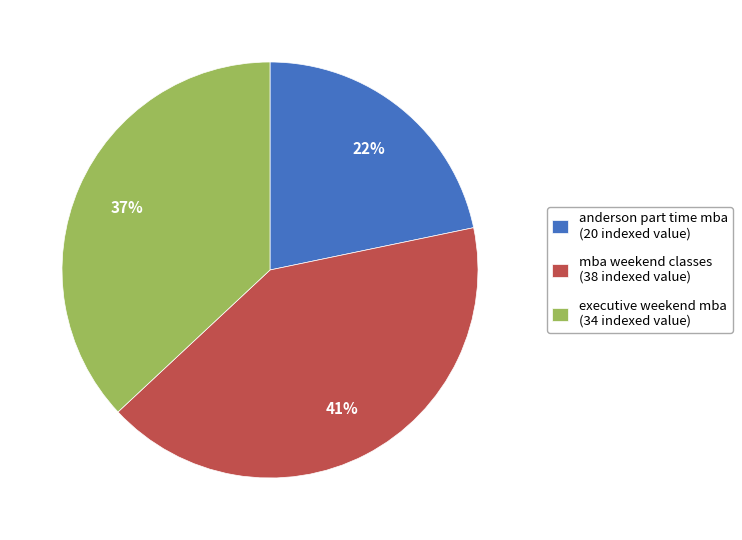

Rank the categories by value from highest to lowest.

mba weekend classes, executive weekend mba, anderson part time mba